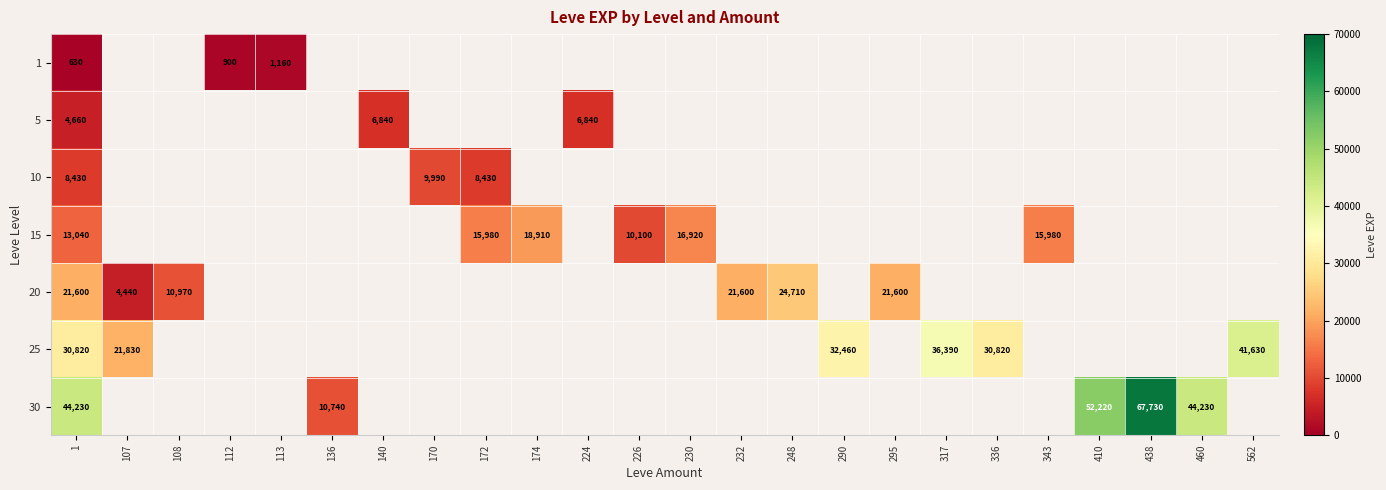

Is the value of 25 at 107 greater than the value of 20 at 1?

Yes